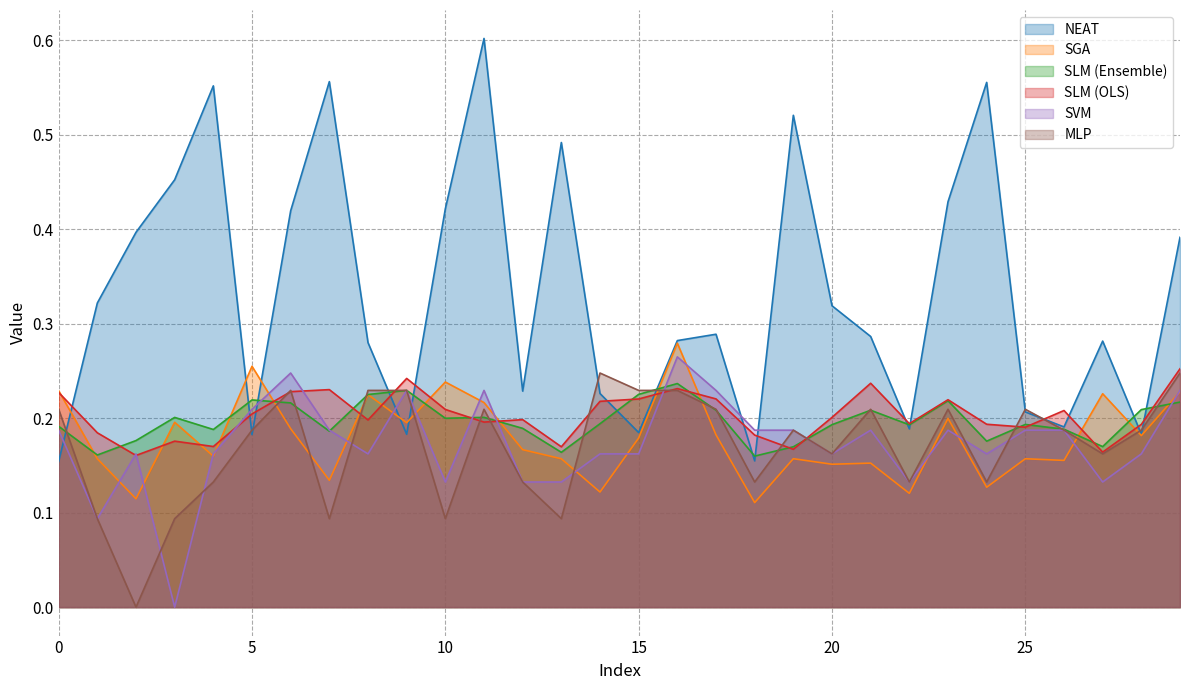

The value of NEAT at 19 is 0.1. True or false?

False